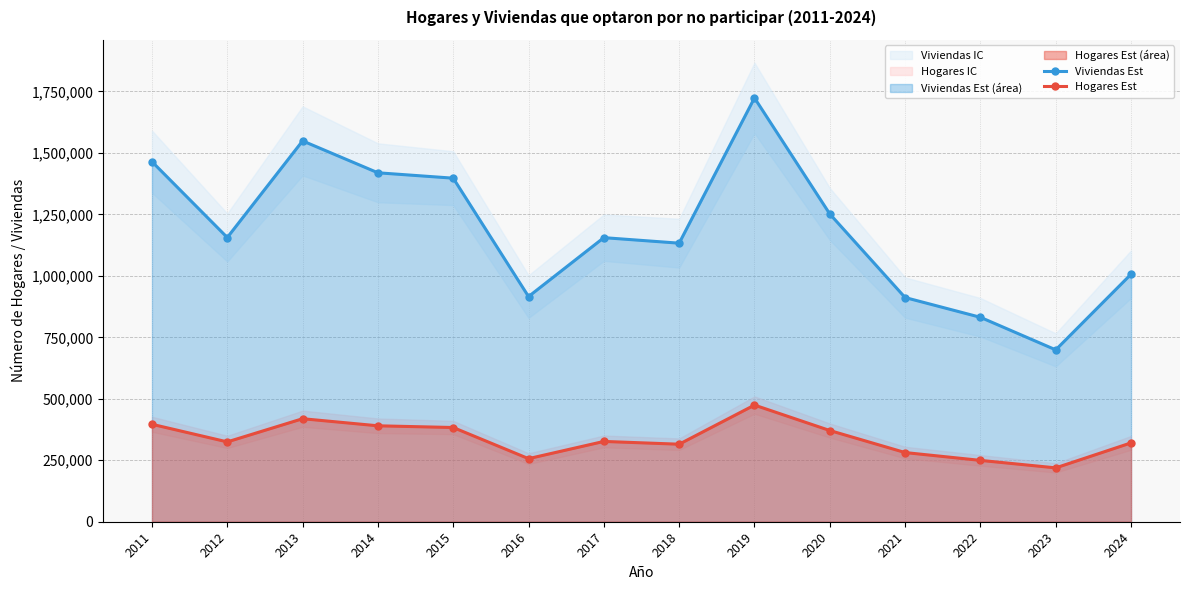

What is the difference between the maximum and minimum values in the Viviendas Est series?

1024737